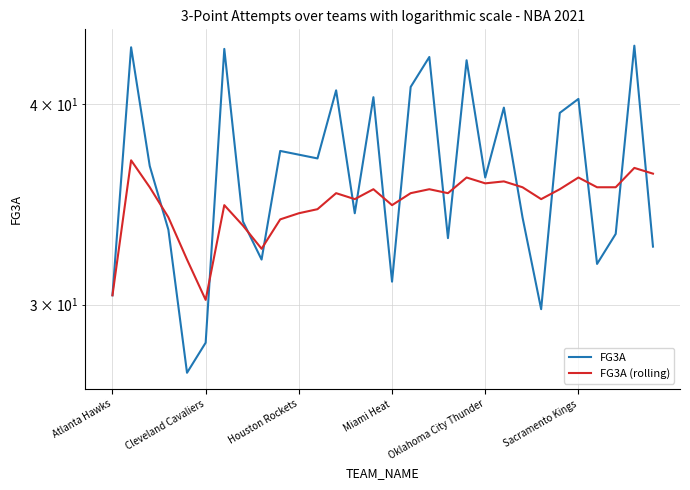

At which label is FG3A (rolling) closest to 33?

8